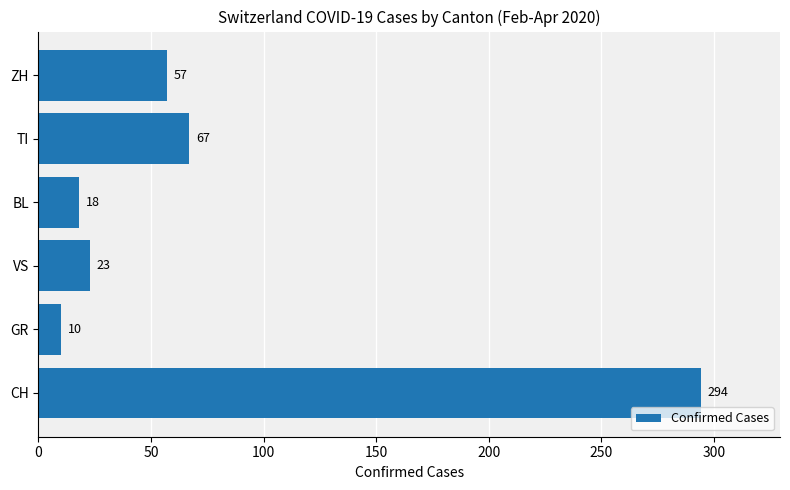

Reading bottom to top, transcribe all the data shown in this chart.

294	10	23	18	67	57